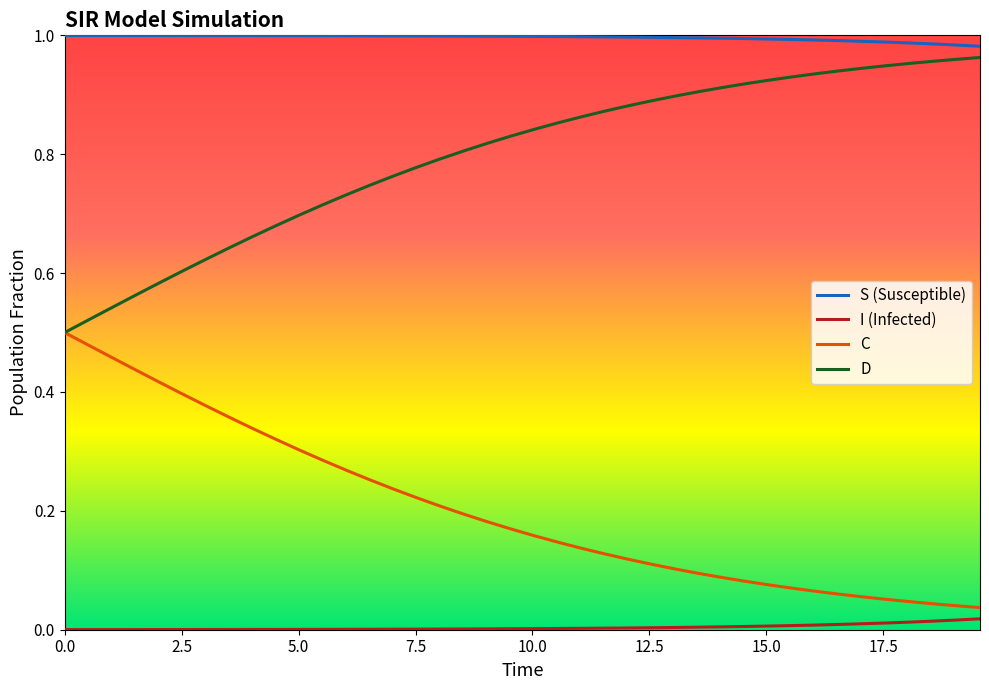

True or false: S (Susceptible) and I (Infected) intersect in this chart.

False